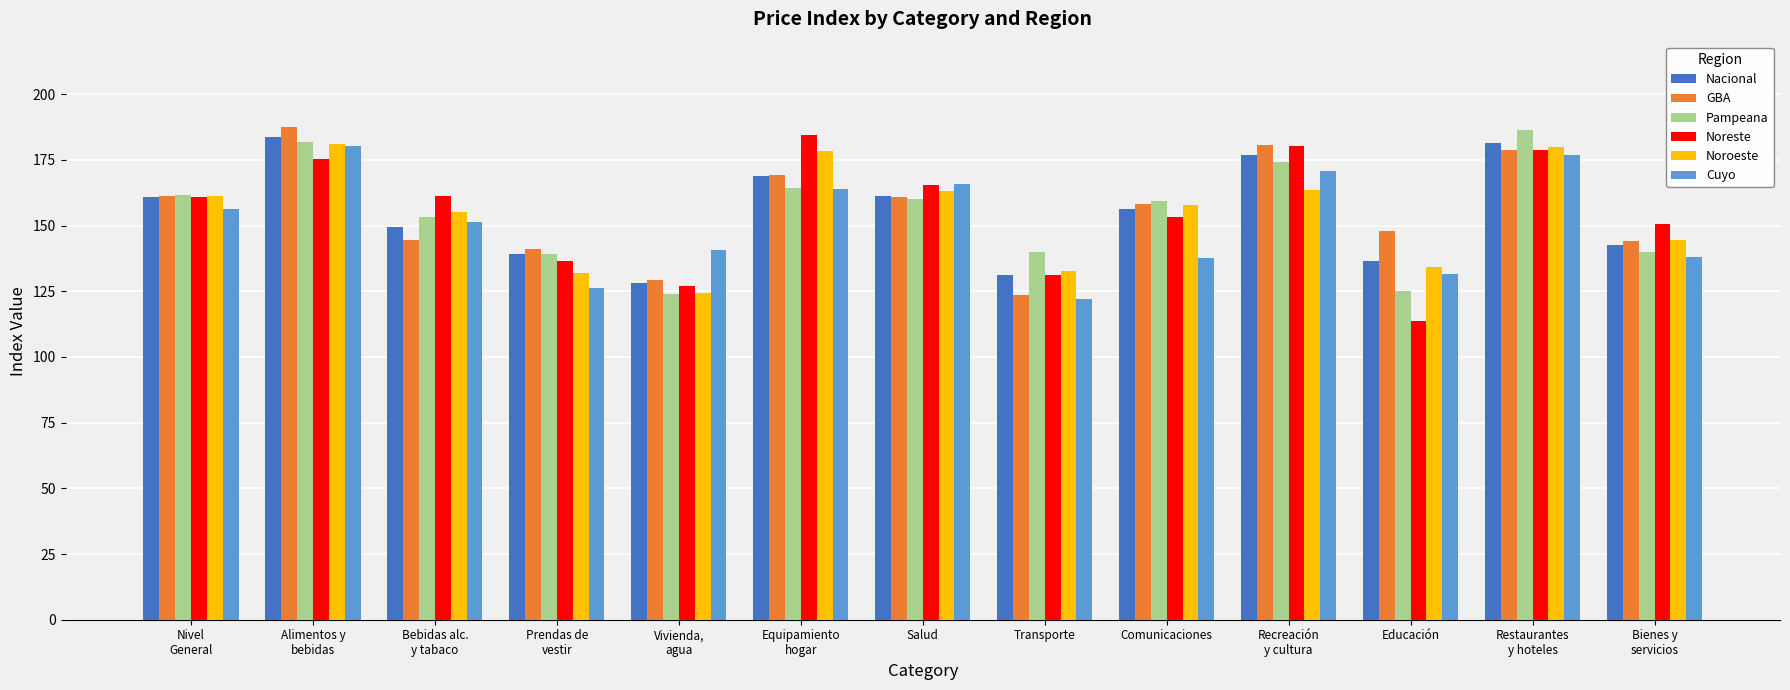

What position from the right is Prendas de
vestir?

10